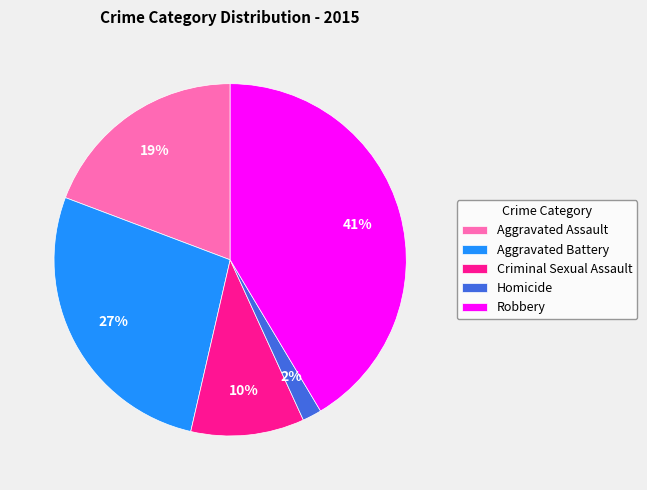

Which category has the smallest portion of the pie?

Homicide